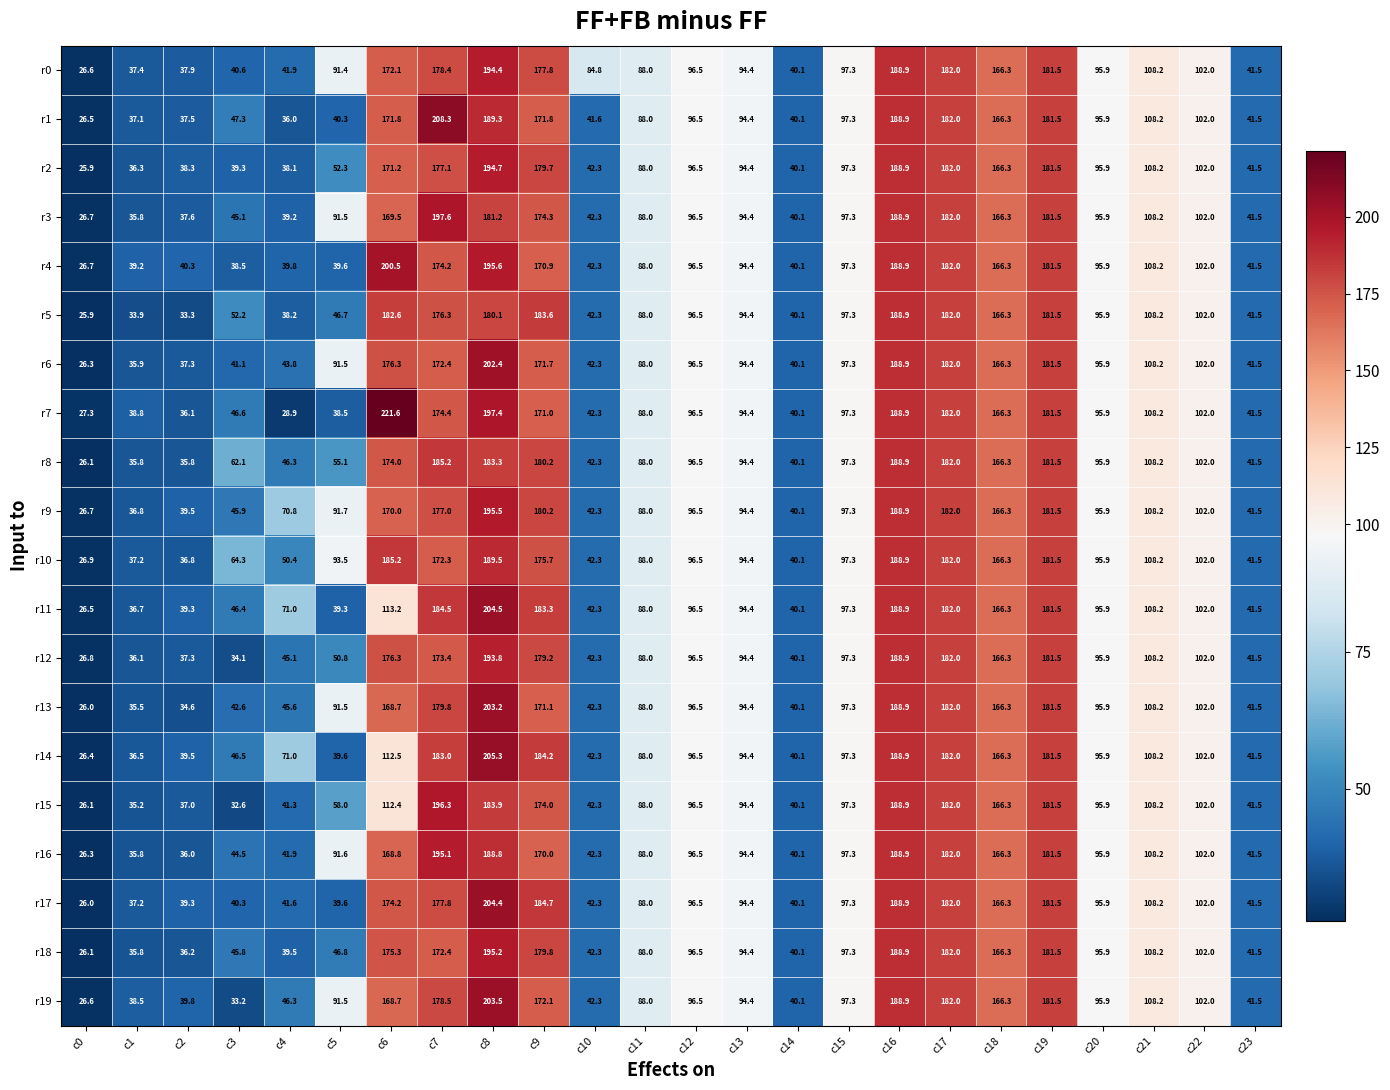

How many distinct data groups are displayed?

20